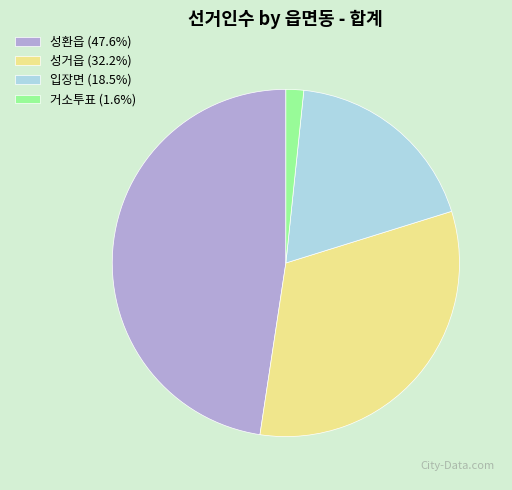

Does 성거읍 represent more than half of the total?

No